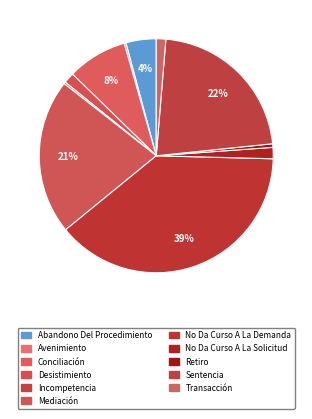

How many slices are in this pie chart?

11